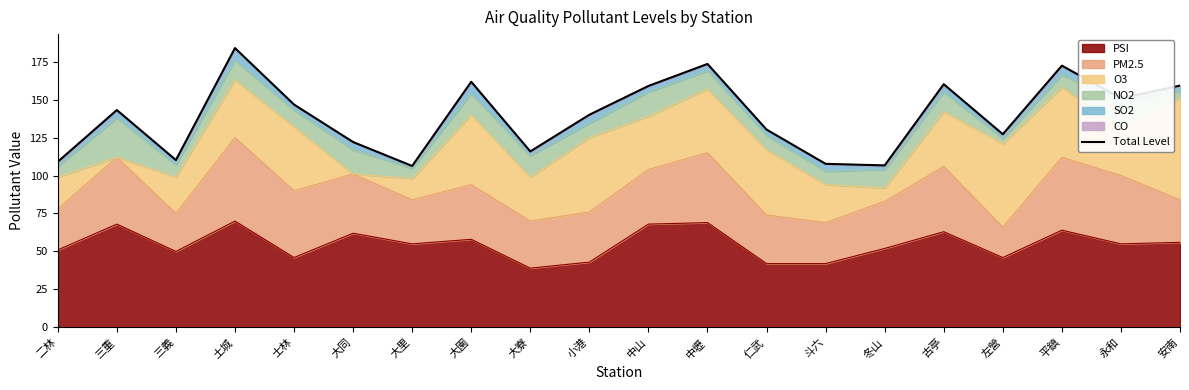

What is the maximum value shown in the chart?

183.9